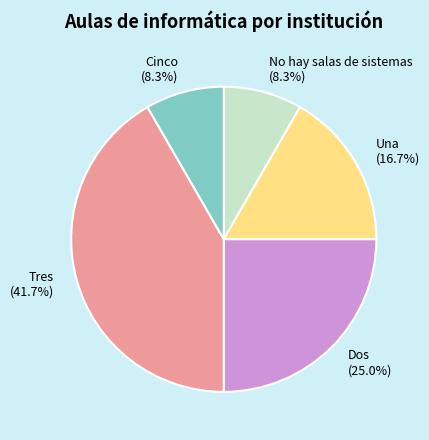

How many slices are in this pie chart?

5